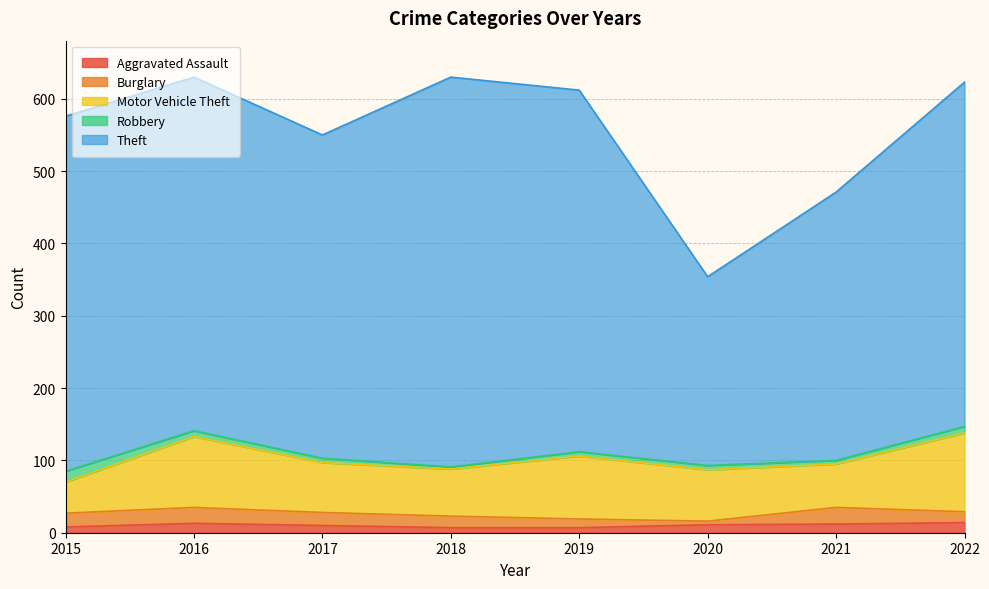

What is the value of the Robbery point at the 3rd from the left?

6